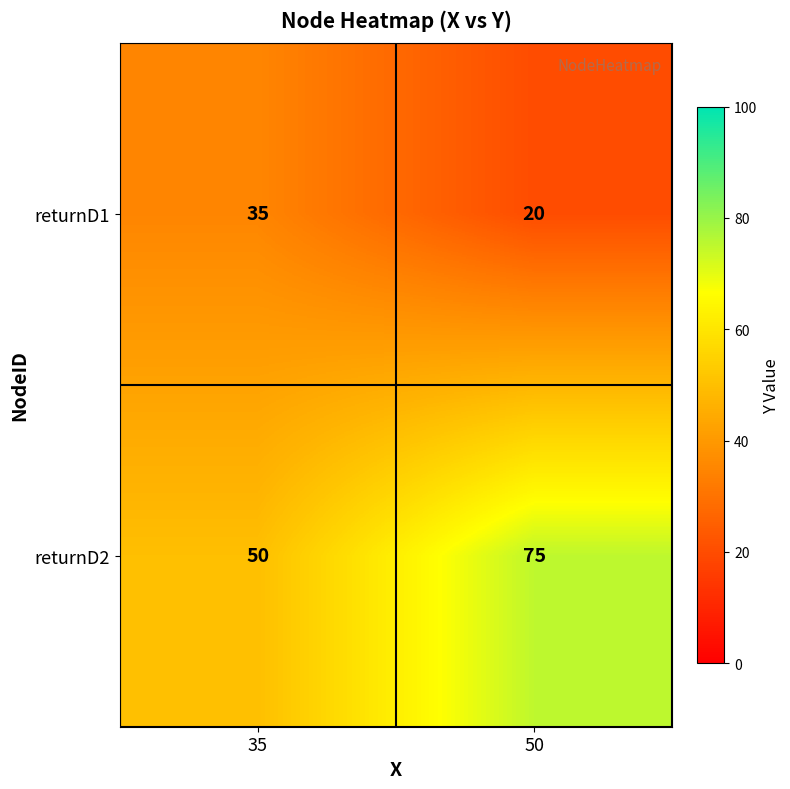

True or false: returnD2 has a value of 35 at 35.

False